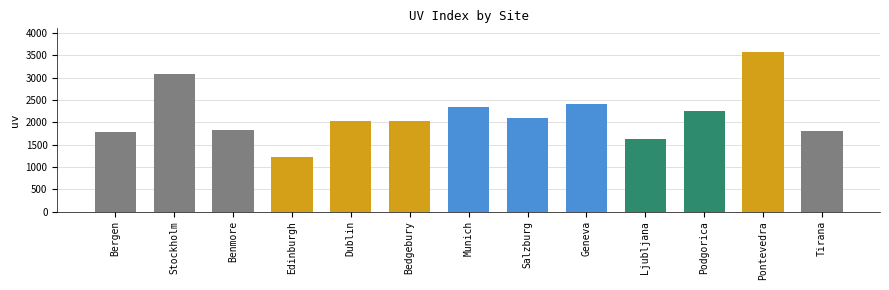

What is the label of the 2nd bar from the left?

Stockholm